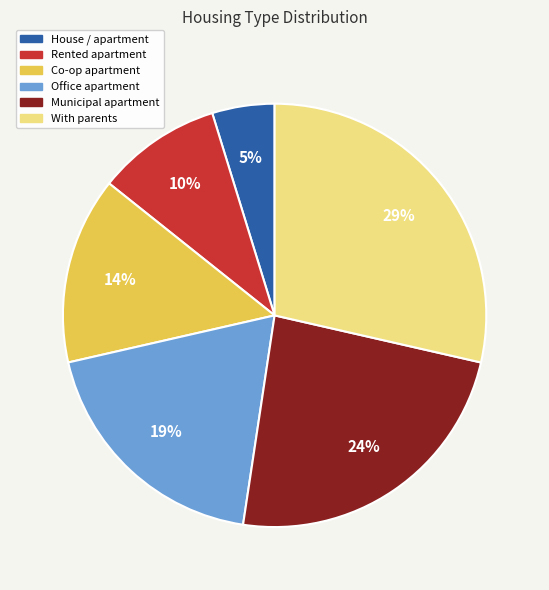

Is it true that With parents is 14% of the pie?

False